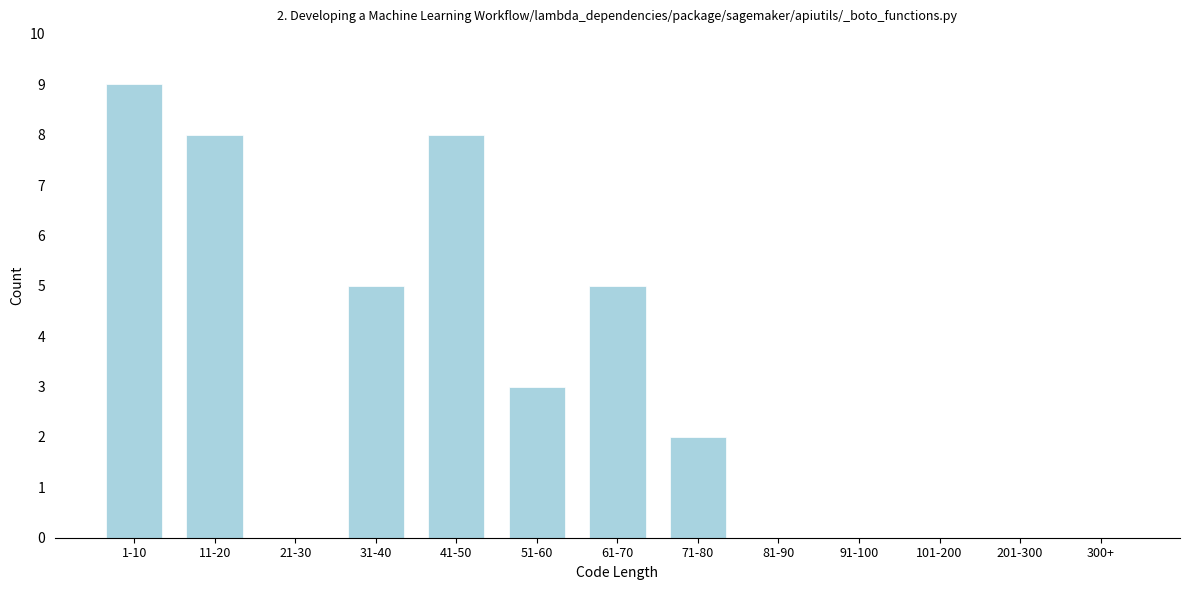

Reading left to right, list all the values displayed in this chart.

1-10=9	11-20=8	21-30=0	31-40=5	41-50=8	51-60=3	61-70=5	71-80=2	81-90=0	91-100=0	101-200=0	201-300=0	300+=0